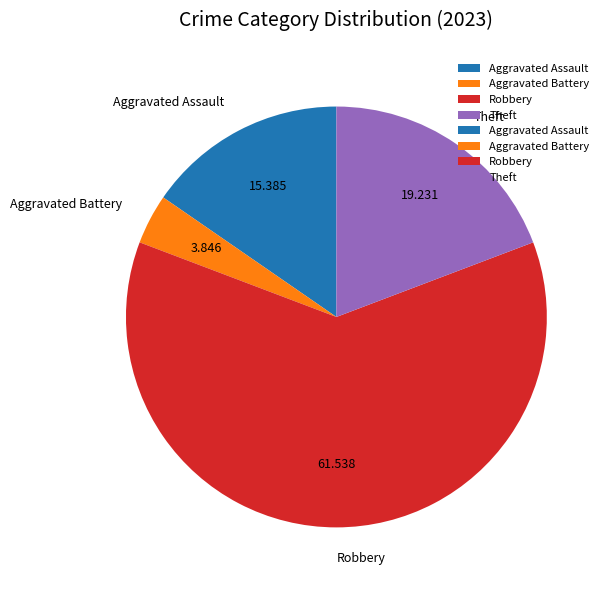

Which category has the biggest portion of the pie?

Robbery